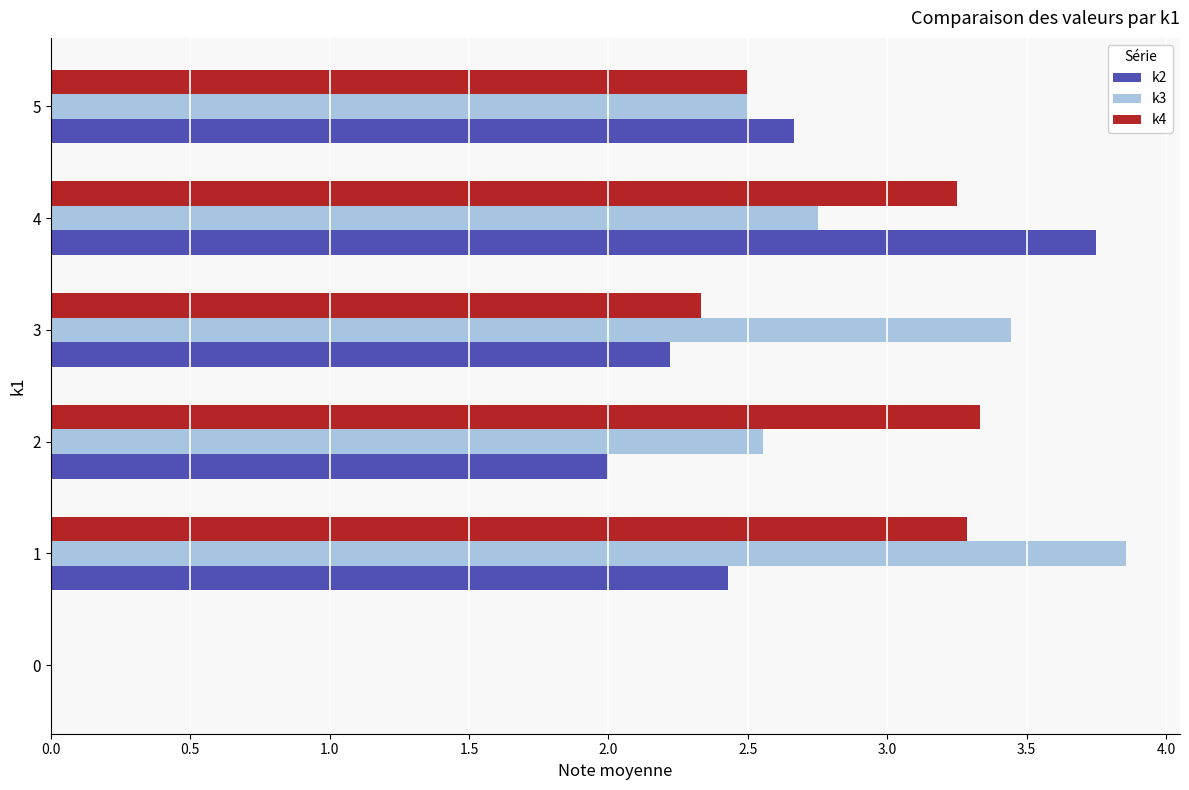

Which series changed the most between 3 and 4?

k2